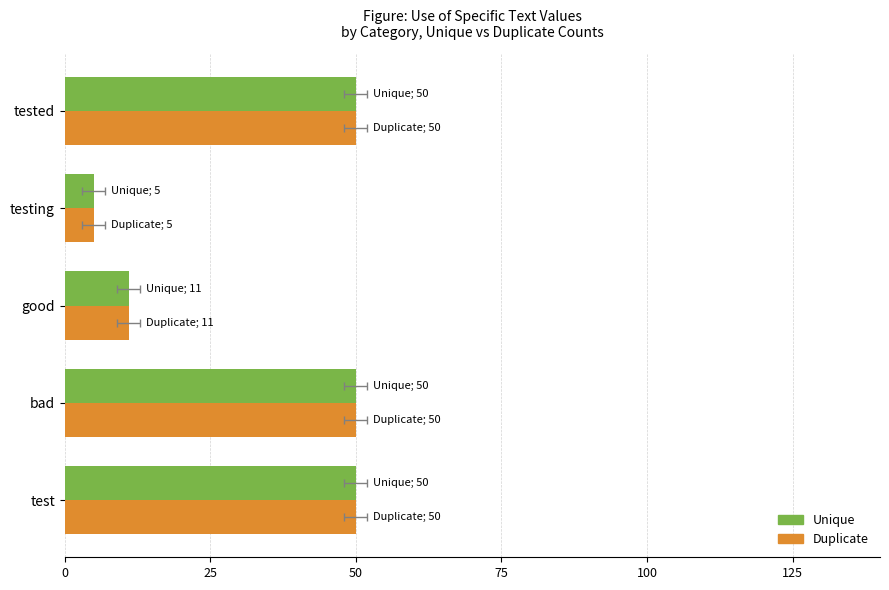

Rank the series at testing from highest to lowest value.

Unique, Duplicate